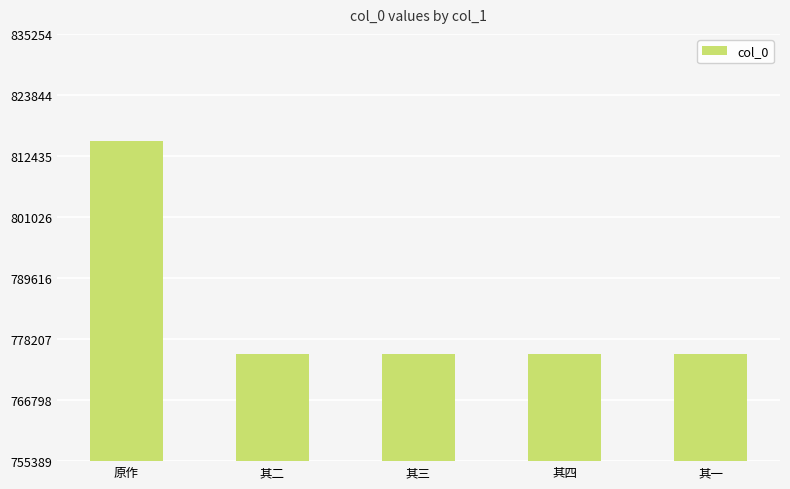

What is the sum of all values?

3916816